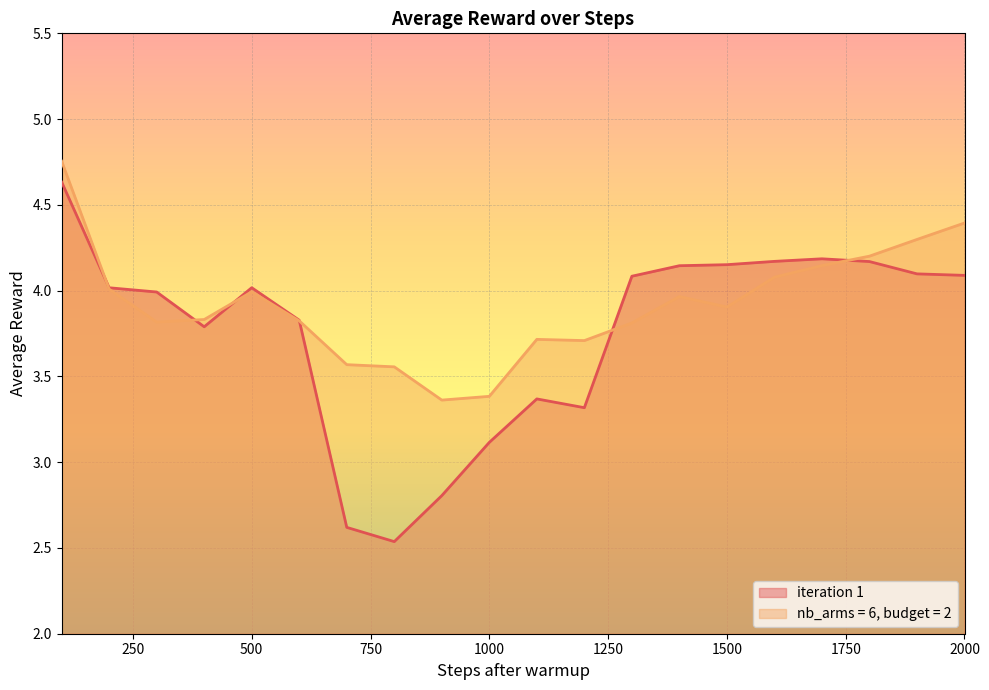

The value of iteration 1 at 1100 is 1.3. True or false?

False